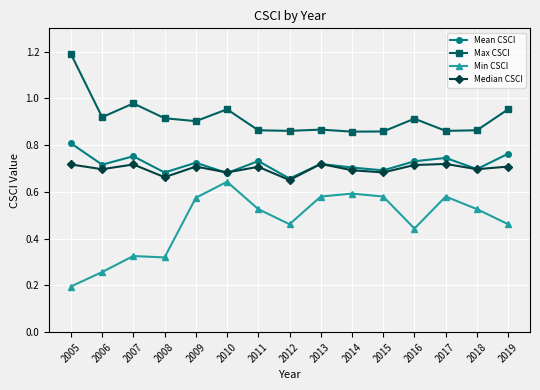

How many Min CSCI values are between 0 and 1?

15